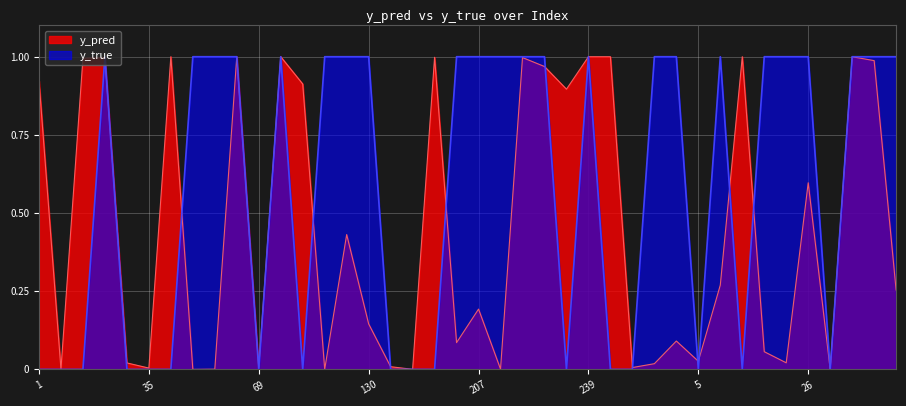

Where do y_pred and y_true first cross each other?

10 and 23